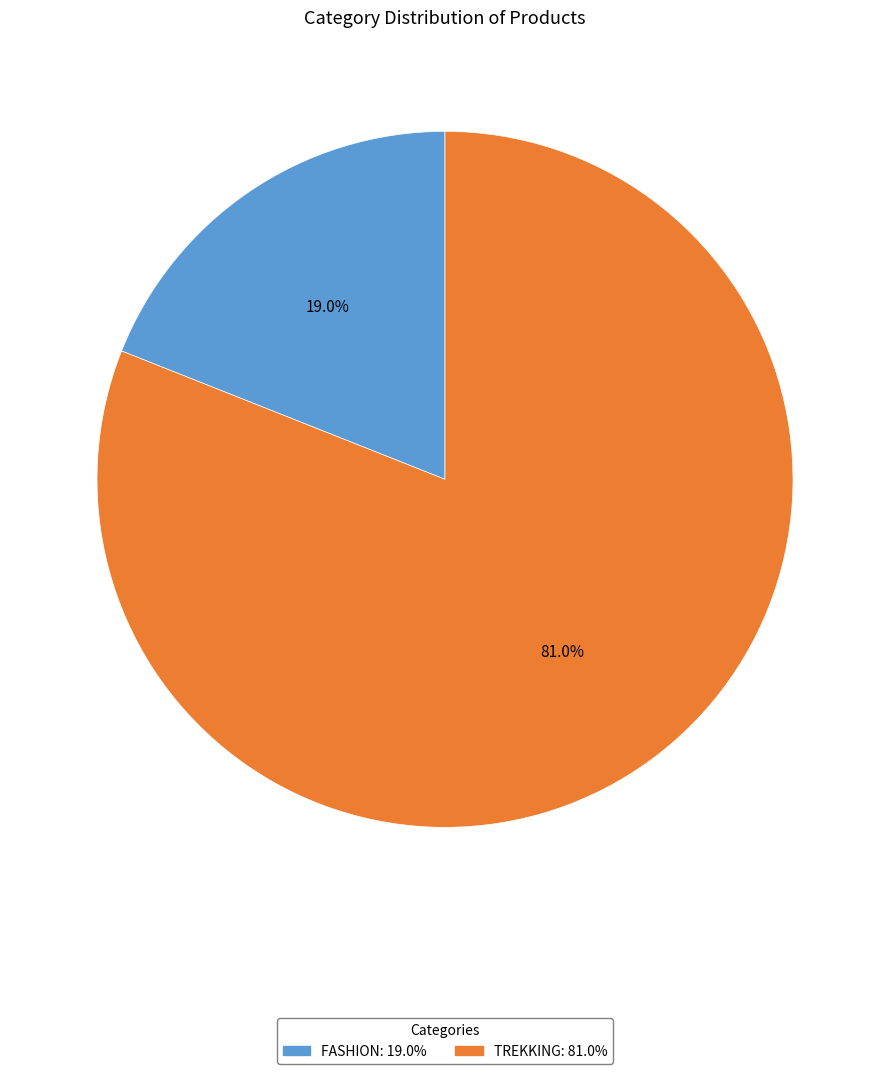

Is there any slice that represents more than half of the pie?

Yes